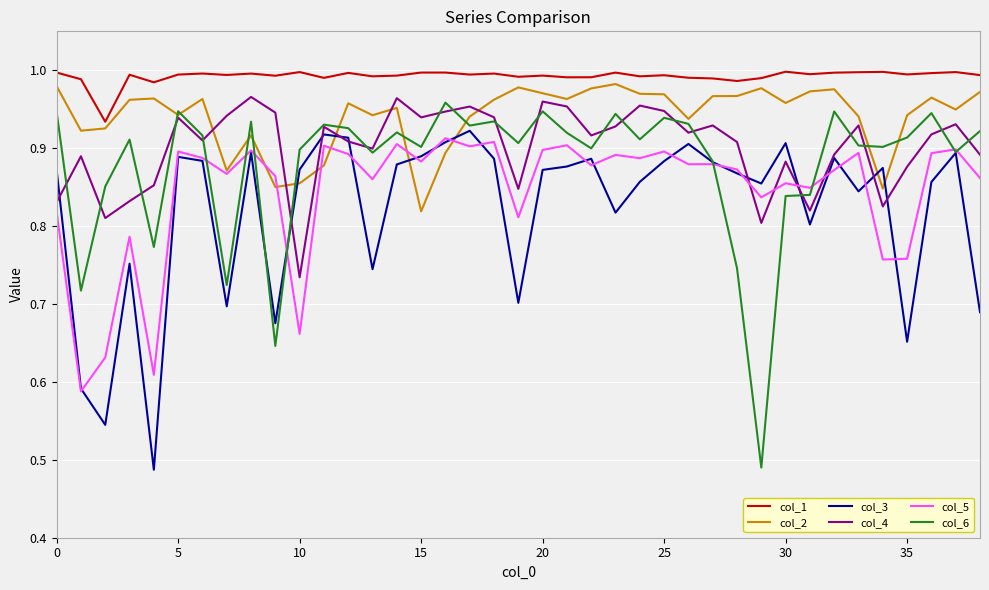

Which series ends up on top after the final intersection of col_4 and col_5?

col_4